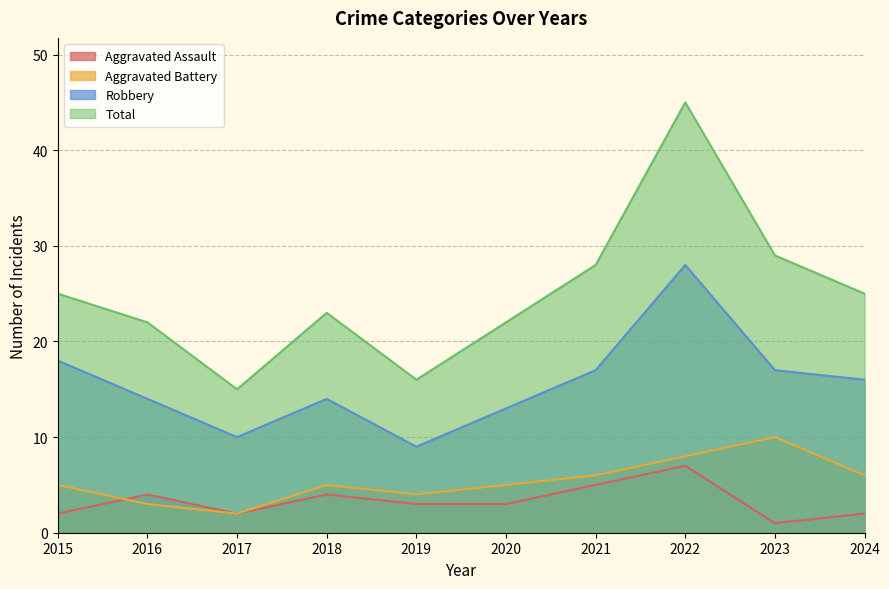

Reading left to right, what are all the values shown in this chart?

Aggravated Assault: 2015=2	2016=4	2017=2	2018=4	2019=3	2020=3	2021=5	2022=7	2023=1	2024=2
Aggravated Battery: 2015=5	2016=3	2017=2	2018=5	2019=4	2020=5	2021=6	2022=8	2023=10	2024=6
Robbery: 2015=18	2016=14	2017=10	2018=14	2019=9	2020=13	2021=17	2022=28	2023=17	2024=16
Total: 2015=25	2016=22	2017=15	2018=23	2019=16	2020=22	2021=28	2022=45	2023=29	2024=25